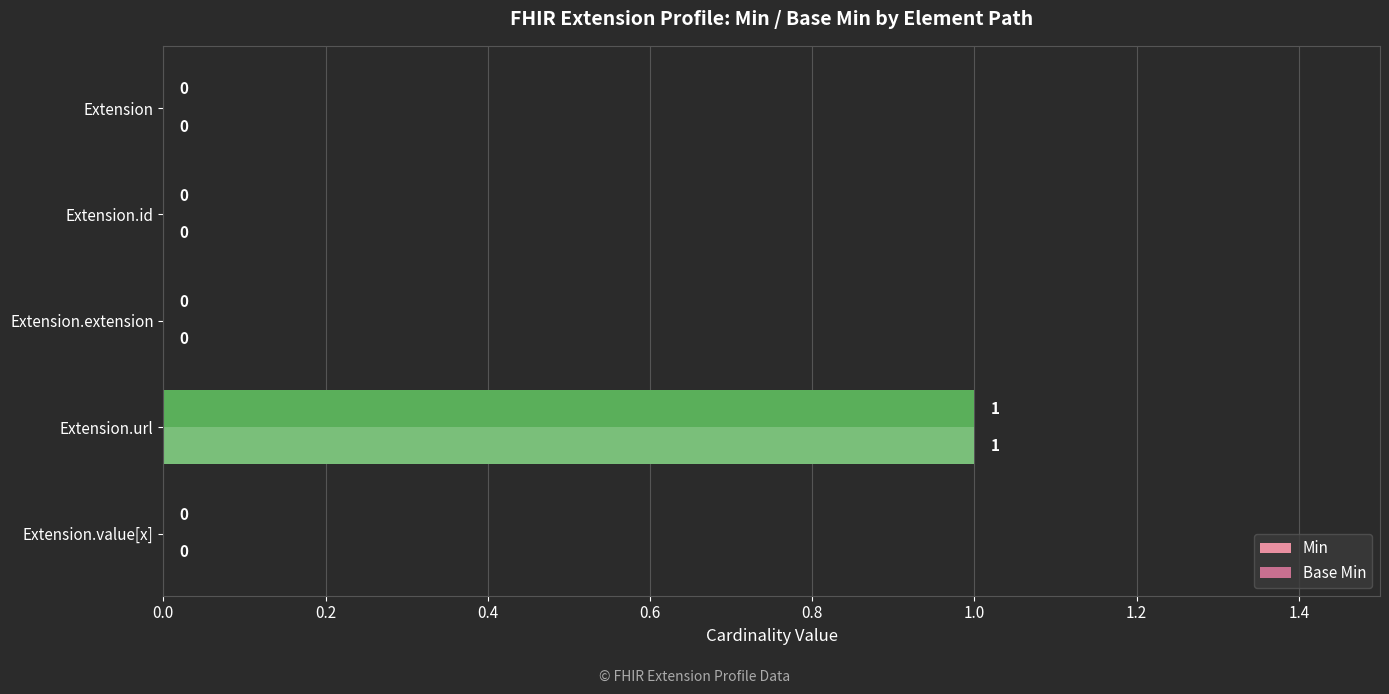

What are all the series names shown in the legend?

Min, Base Min